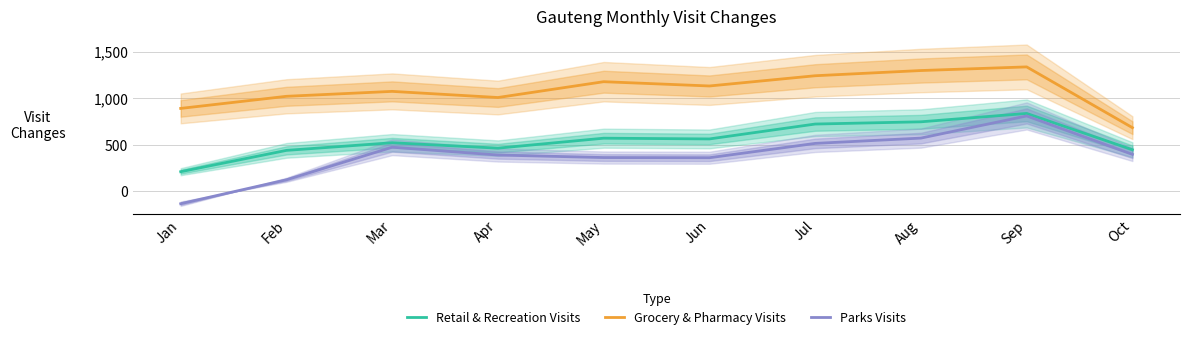

What is the value of the Parks Visits point at the 10th from the left?

396